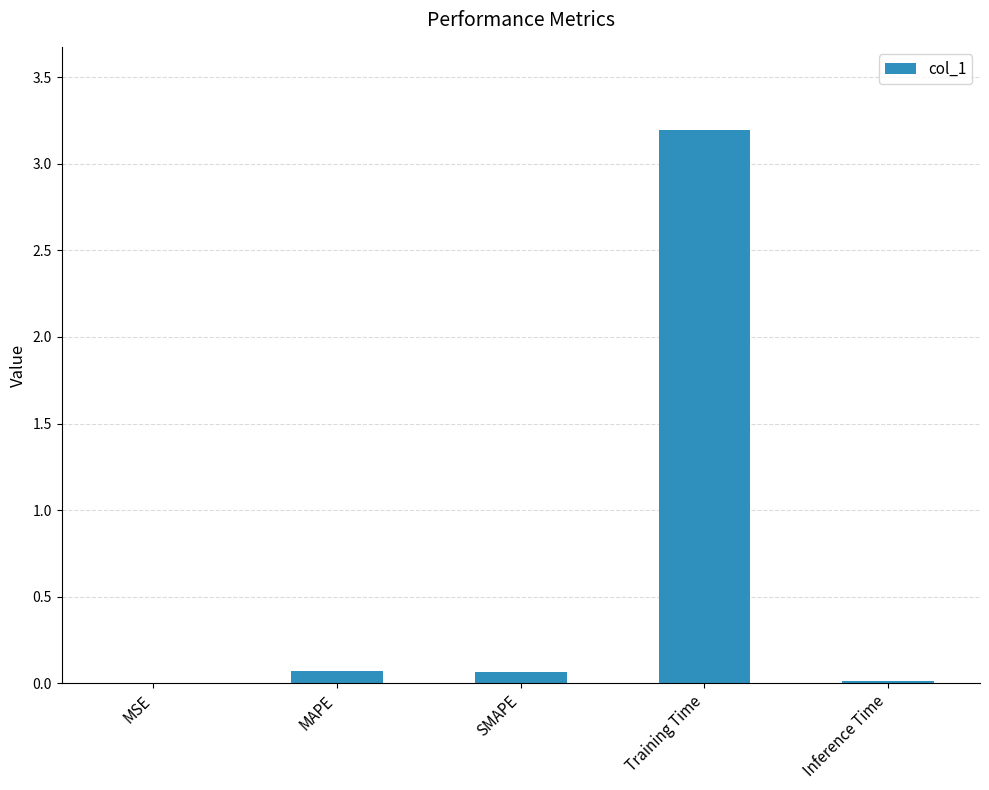

How many data points does each series have?

5